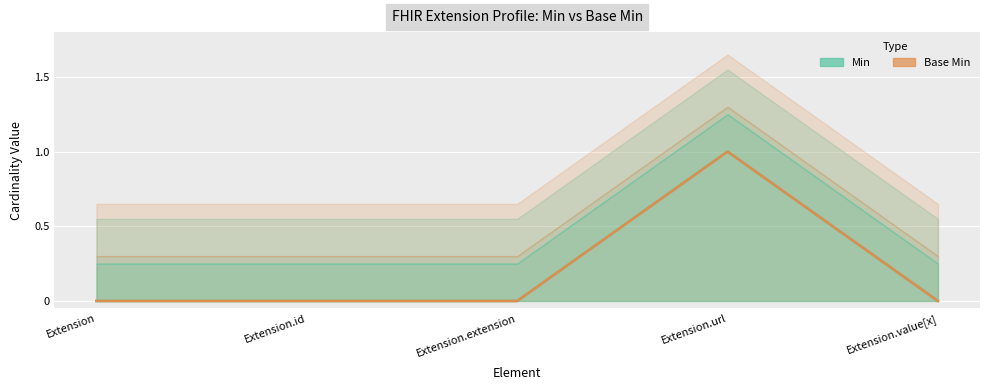

True or false: Min has a value of 0 at Extension.

True